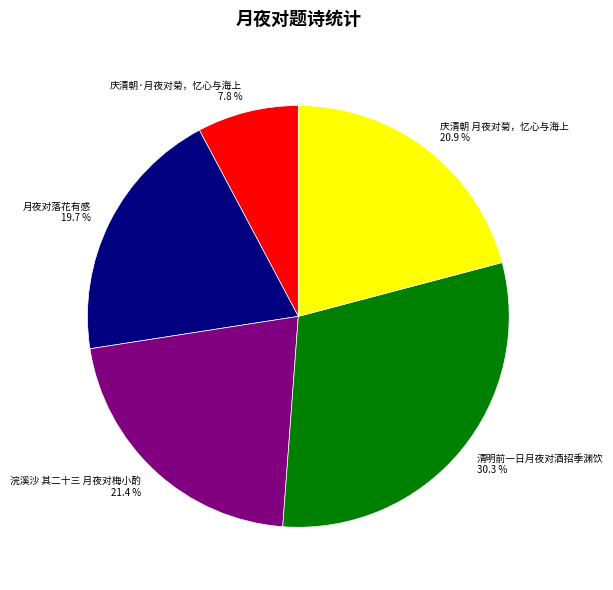

Does any single category account for the majority?

No